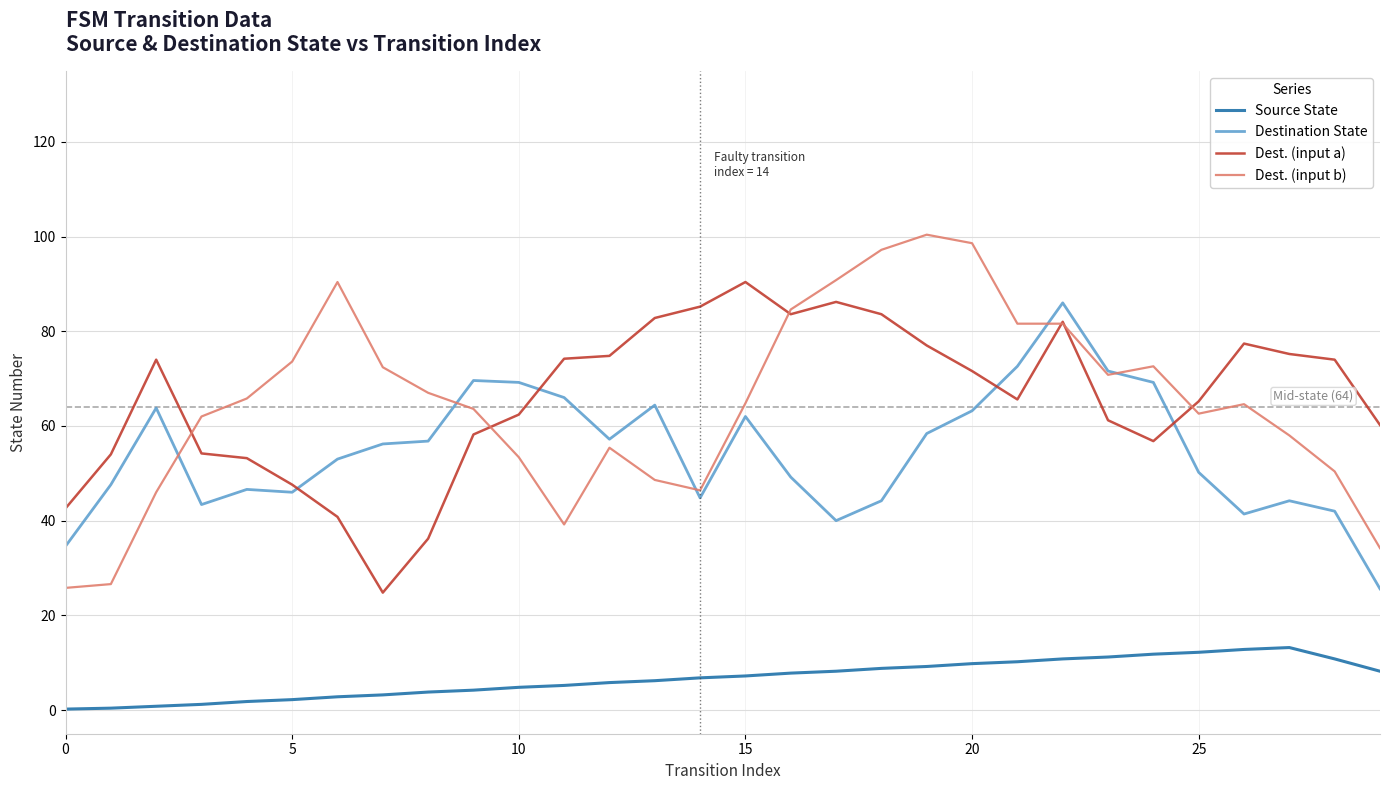

Which series has the largest range (max minus min)?

Dest. (input b)